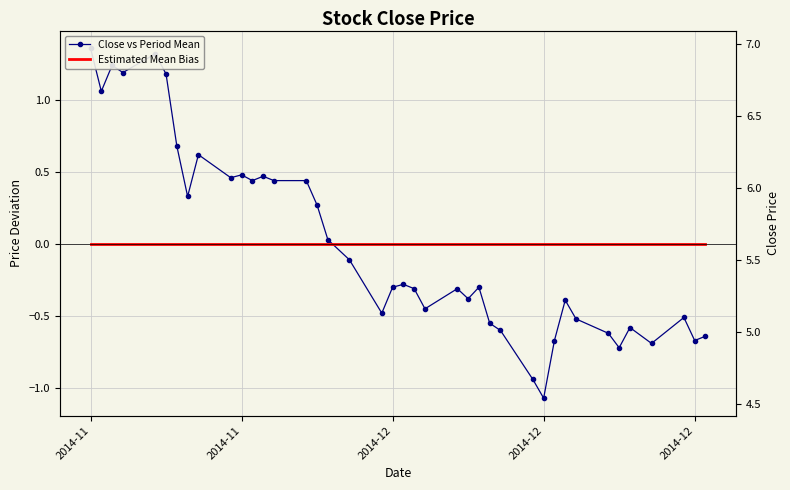

True or false: Estimated Mean Bias and Close vs Period Mean cross at least once.

True